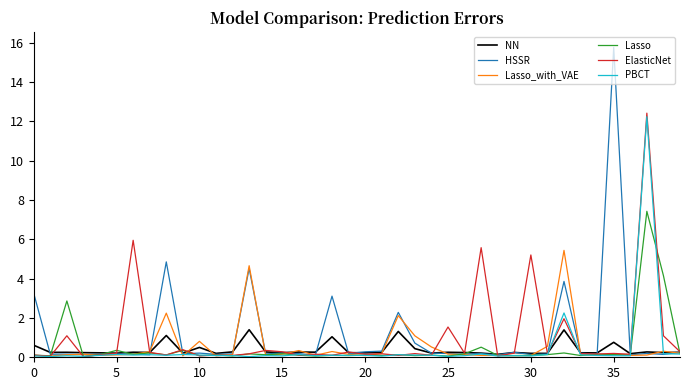

Which series has the largest range (max minus min)?

HSSR